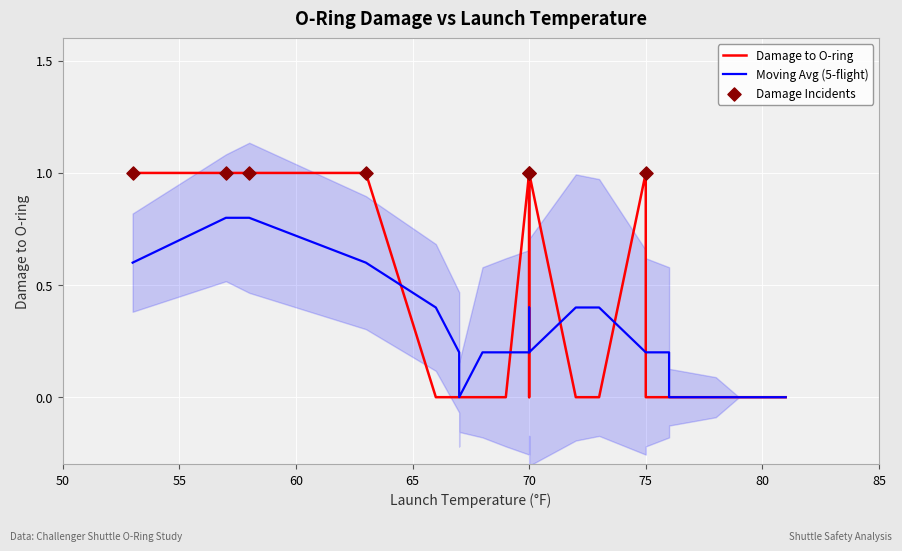

Which has a higher value, 75 or 63?

75